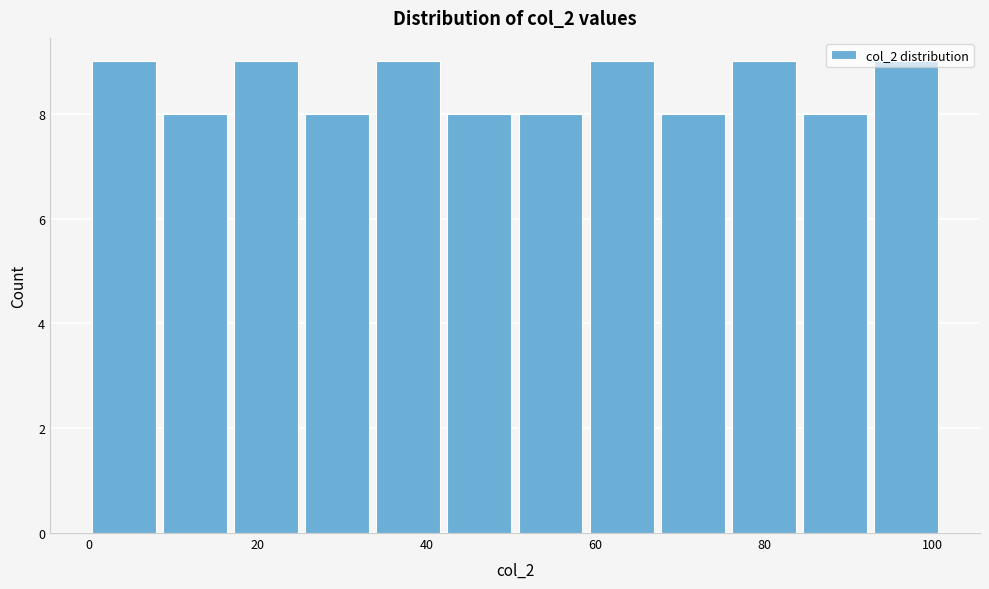

How tall is the bar that spans 76 to 84 on the x-axis? Neither the bar edges nor the heights are printed on the chart, so give them approximately, as read against the axes.

9